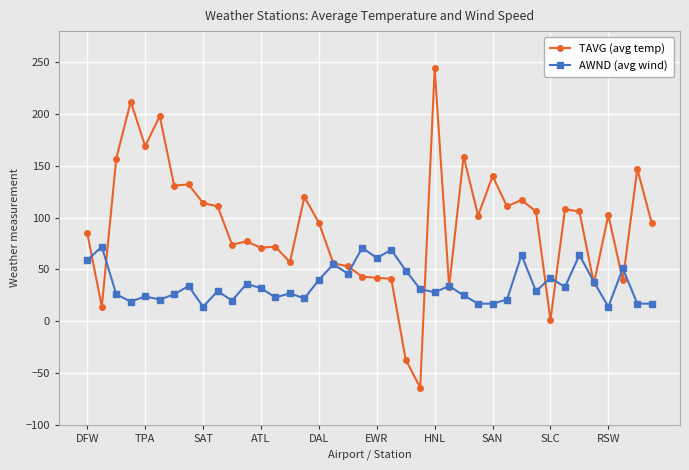

Which series has the largest total across all categories?

TAVG (avg temp)